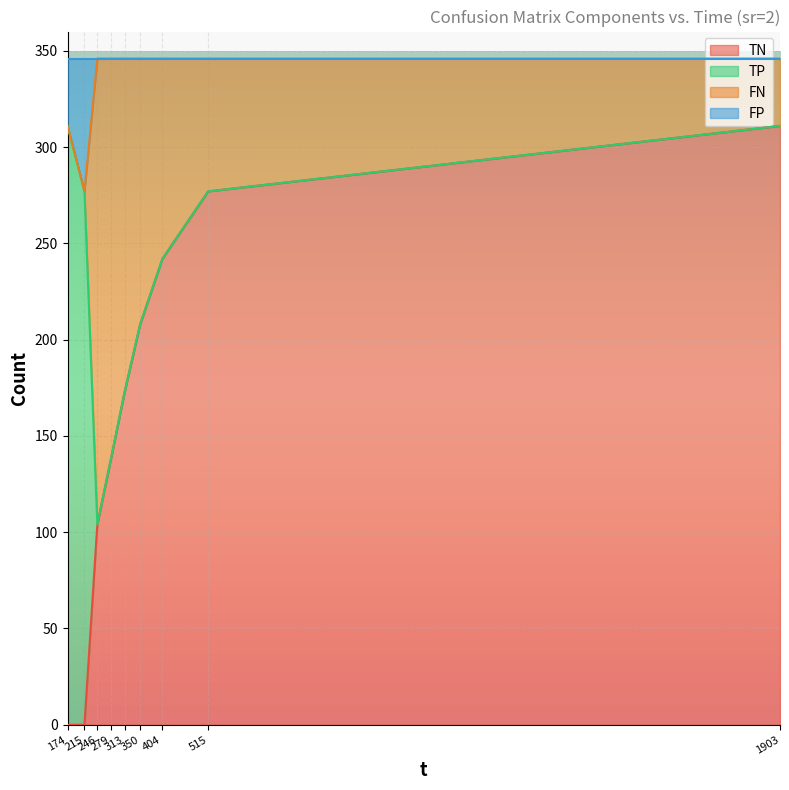

What is the highest value of the TN series?

311